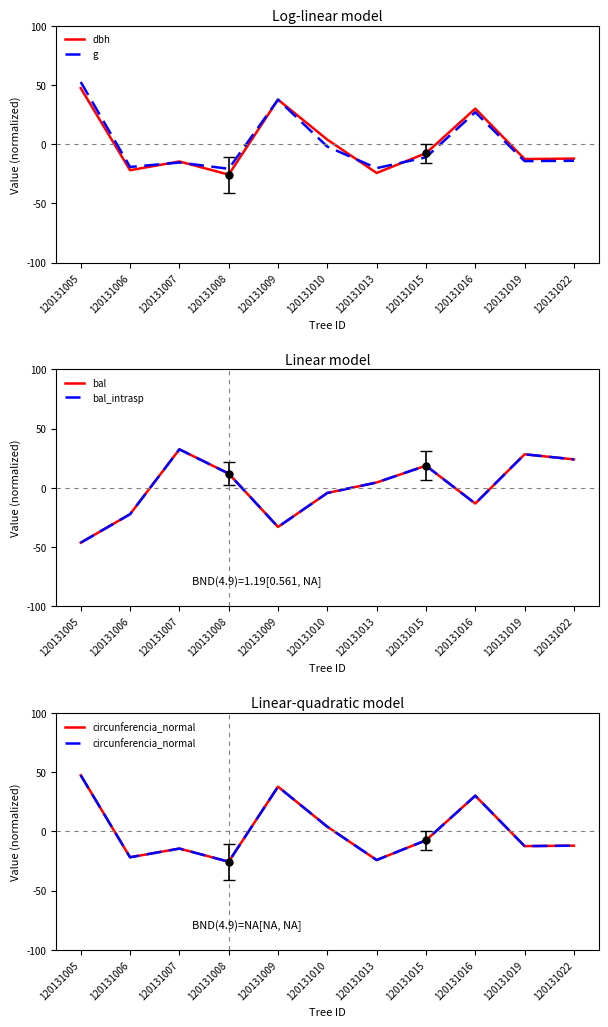

Where is the first local maximum for dbh?

120131007